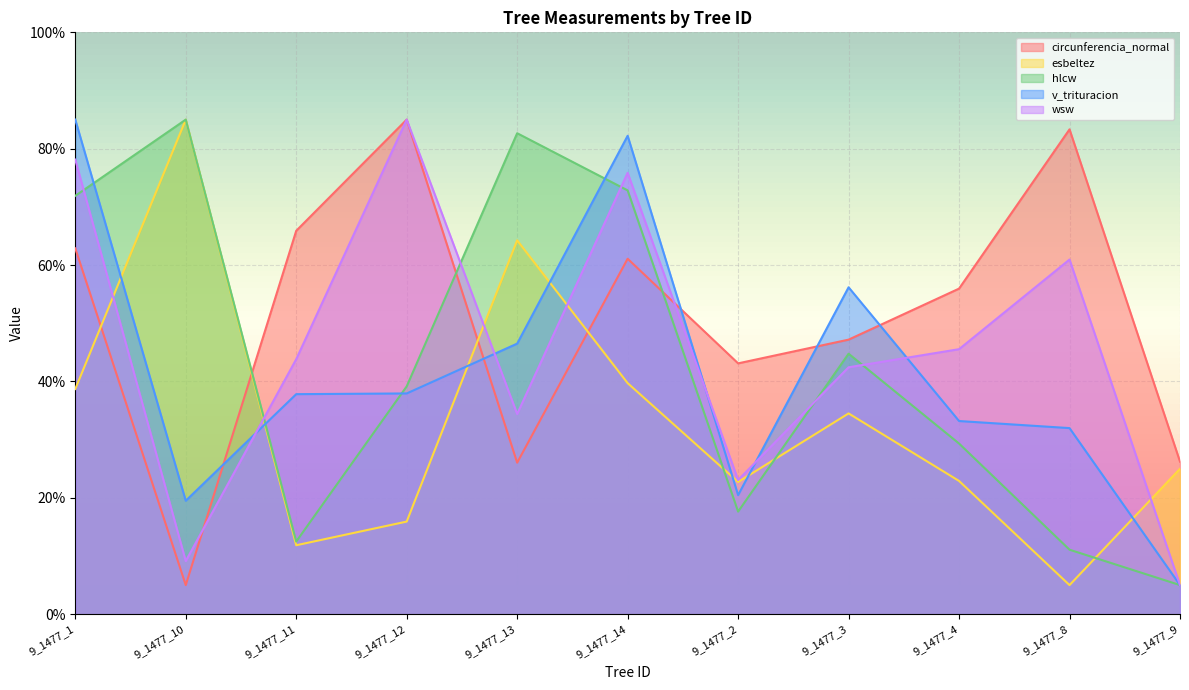

What are all the series names shown in the legend?

circunferencia_normal, esbeltez, hlcw, v_trituracion, wsw